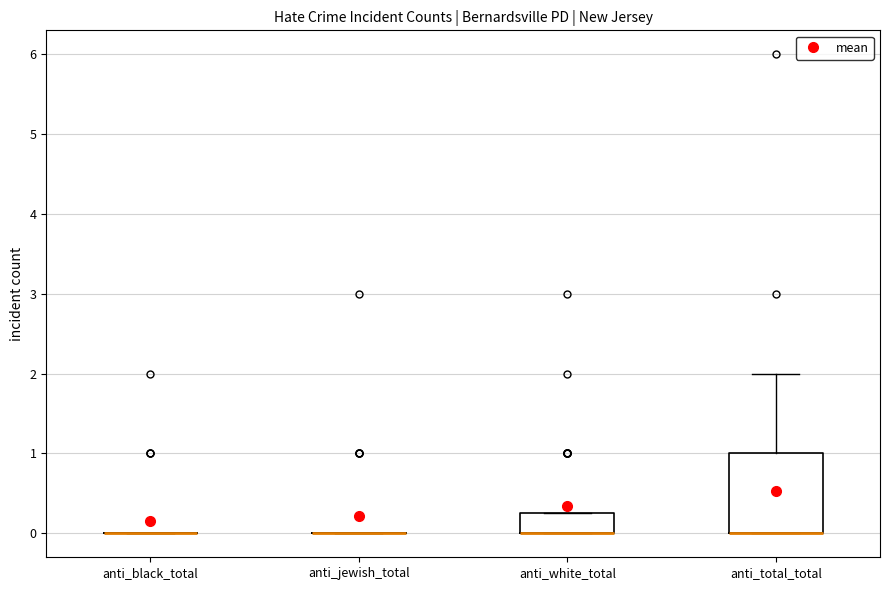

Reading left to right, transcribe this box plot: for each box, give where its median line is, the range the box spans, and where its two whiskers end, as read against the y-axis. The values are not printed on the chart, so give them approximately, as read against the axis.

anti_black_total: box collapsed to a line at 0.0, whiskers 0.0 to 0.0
anti_jewish_total: box collapsed to a line at 0.0, whiskers 0.0 to 0.0
anti_white_total: median 0.0 (drawn on the box's lower edge), box 0.0 to 0.3, whiskers 0.0 to 0.3
anti_total_total: median 0.0 (drawn on the box's lower edge), box 0.0 to 1.0, whiskers 0.0 to 2.0